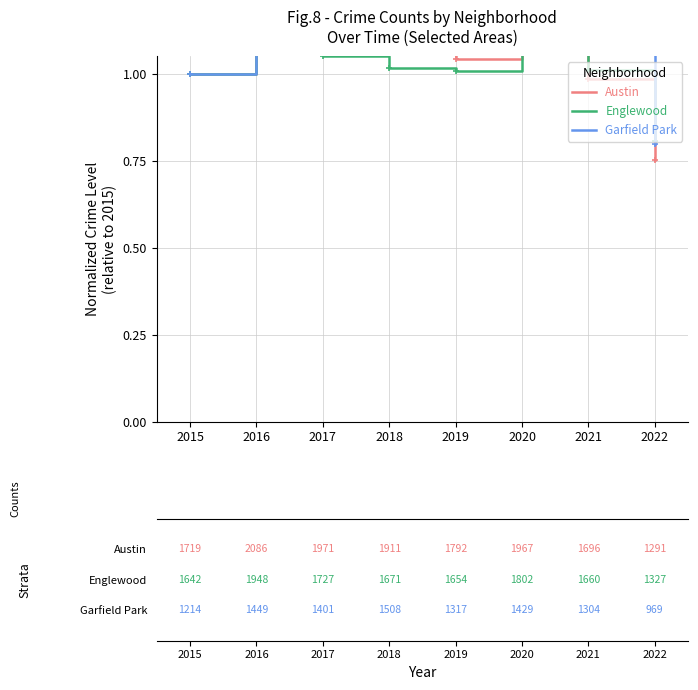

What is the spread (max minus min) of values at 2018?

0.2